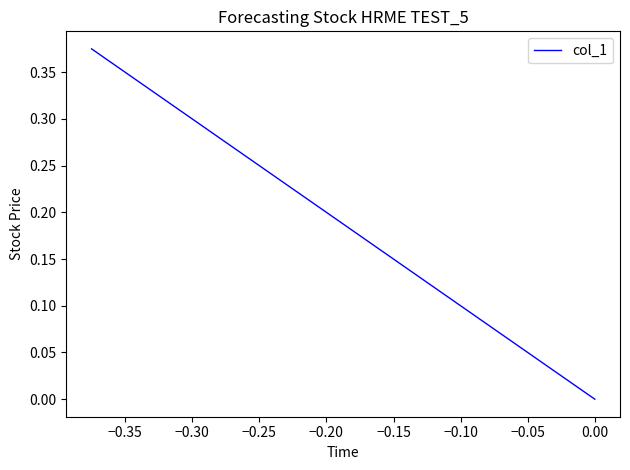

How many values are above zero?

2